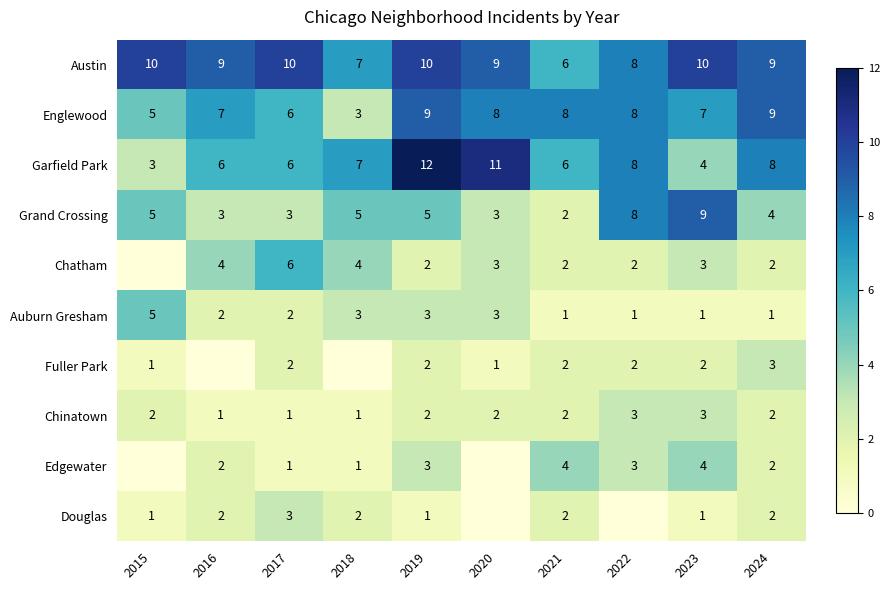

What value does the Chinatown series have at 2015?

2